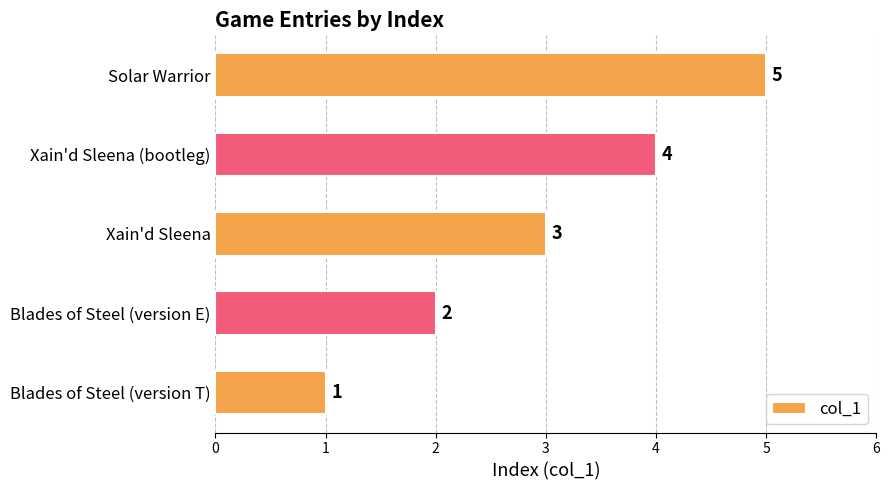

What is the difference between the maximum and minimum values?

4